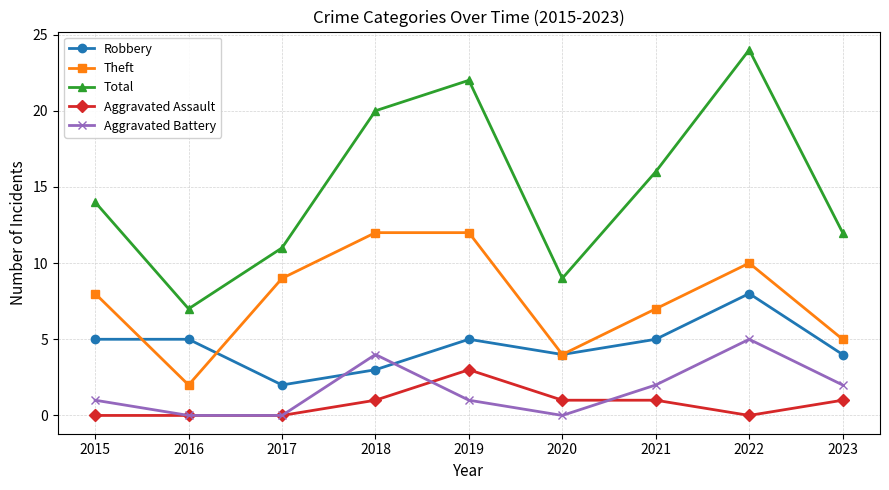

At which label does Aggravated Battery reach its peak?

2022